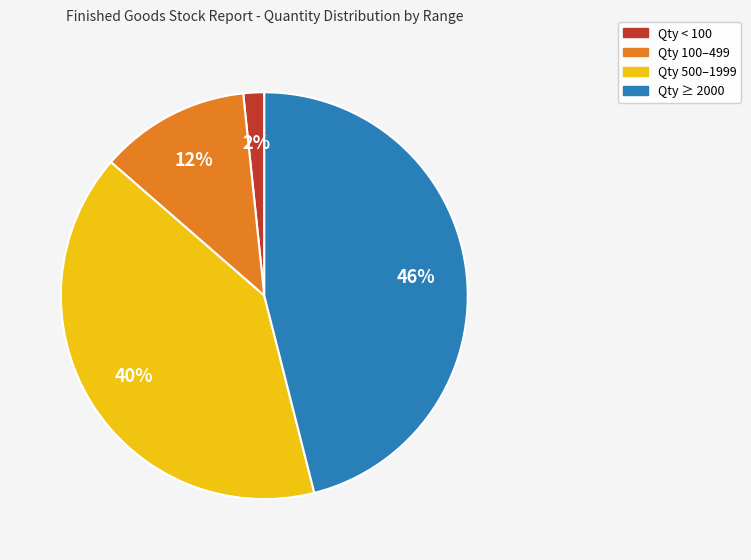

Which category has the smallest portion of the pie?

Qty < 100